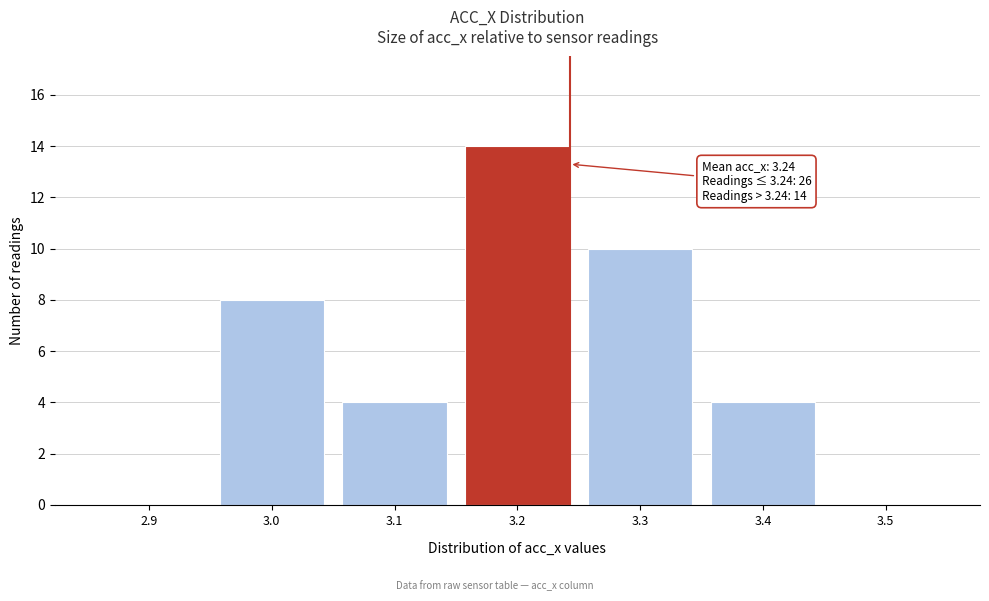

Reading left to right, extract all data points from this chart.

2.9=0	3.0=8	3.1=4	3.2=14	3.3=10	3.4=4	3.5=0